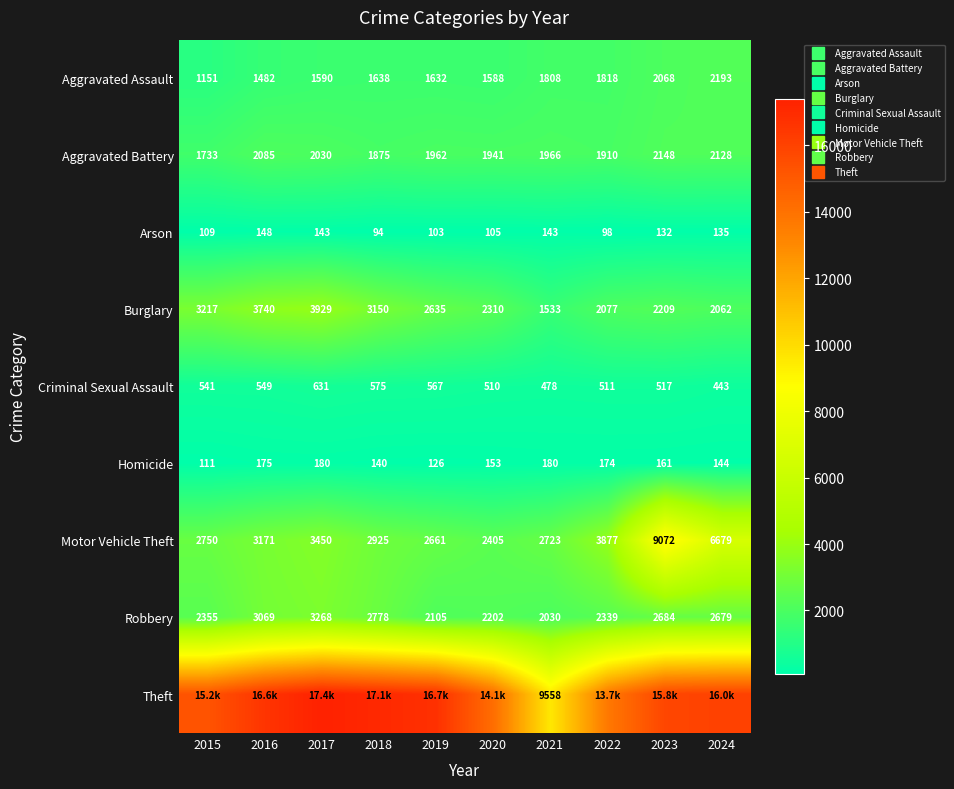

Which category has the lowest value in the Homicide series?

2015